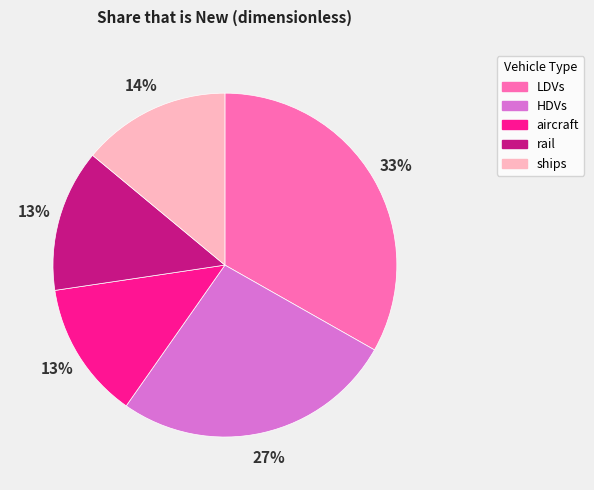

Which has a higher value, HDVs or rail?

HDVs